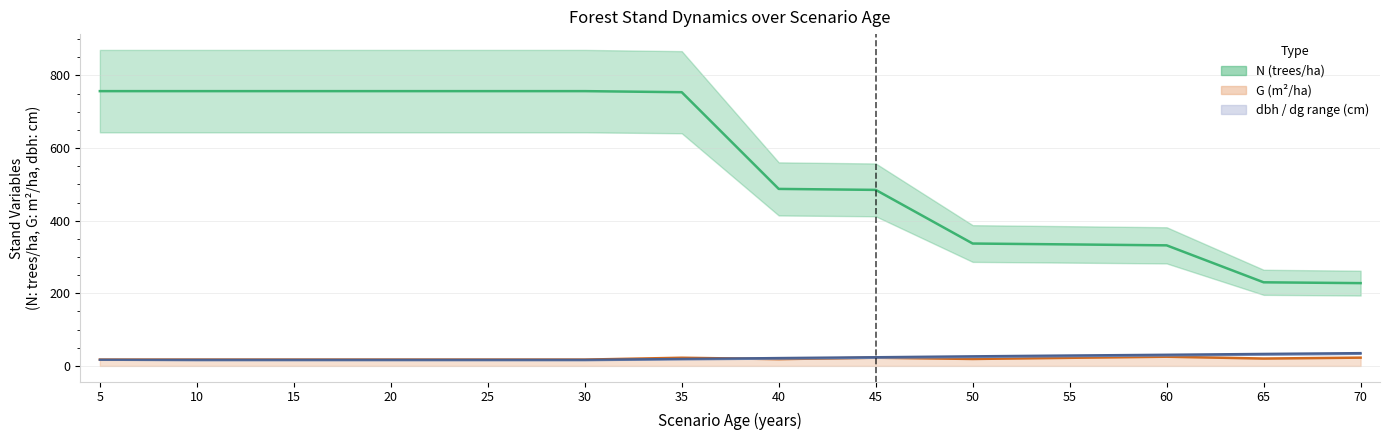

Does the chart have visible grid lines?

Yes